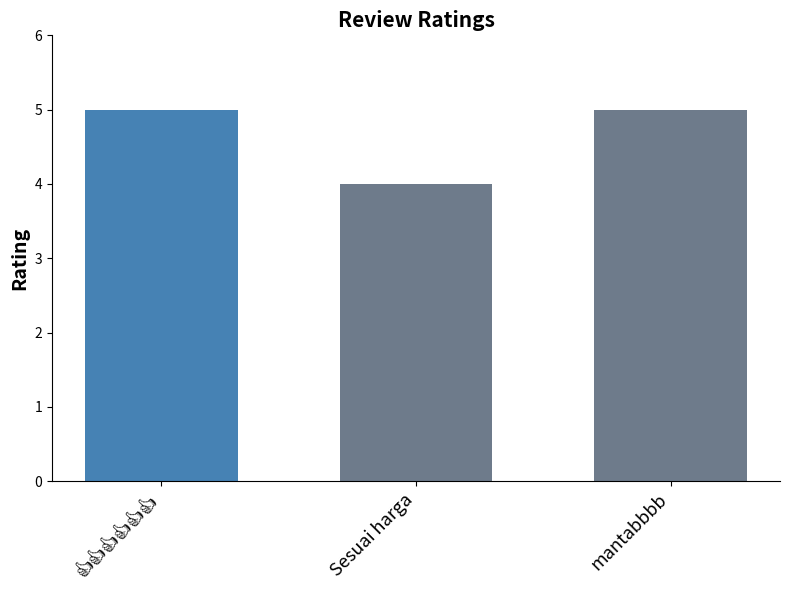

What is the smallest value displayed?

4